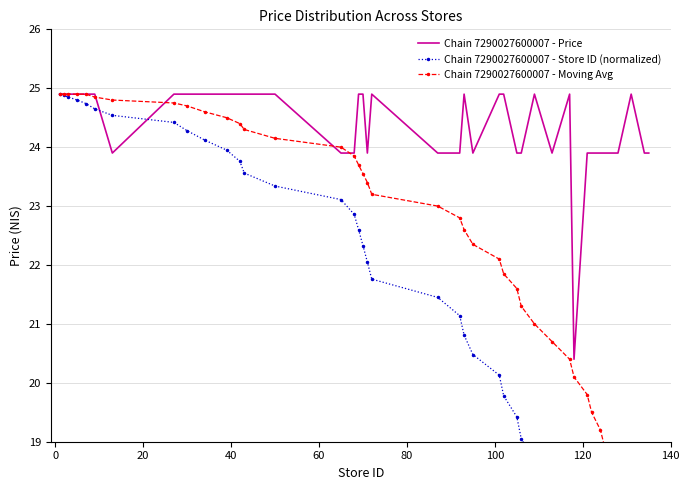

Reading right to left, extract all data points from this chart.

Chain 7290027600007 - Price: 23.9	23.9	24.9	23.9	23.9	23.9	23.9	23.9	20.4	24.9	23.9	24.9	23.9	23.9	24.9	24.9	23.9	24.9	23.9	23.9	24.9	23.9	24.9	24.9	23.9	23.9	24.9	24.9	24.9	24.9	24.9	24.9	24.9	23.9	24.9	24.9	24.9	24.9	24.9	24.9
Chain 7290027600007 - Store ID (normalized): 14.3	14.7	15.1	15.5	15.9	16.3	16.7	17.1	17.5	17.9	18.3	18.7	19.1	19.4	19.8	20.1	20.5	20.8	21.1	21.4	21.8	22.1	22.3	22.6	22.9	23.1	23.3	23.6	23.8	23.9	24.1	24.3	24.4	24.5	24.6	24.7	24.8	24.9	24.9	24.9
Chain 7290027600007 - Moving Avg: 17.7	18.0	18.3	18.6	18.9	19.2	19.5	19.8	20.1	20.4	20.7	21.0	21.3	21.6	21.9	22.1	22.4	22.6	22.8	23.0	23.2	23.4	23.6	23.7	23.9	24.0	24.1	24.3	24.4	24.5	24.6	24.7	24.8	24.8	24.9	24.9	24.9	24.9	24.9	24.9